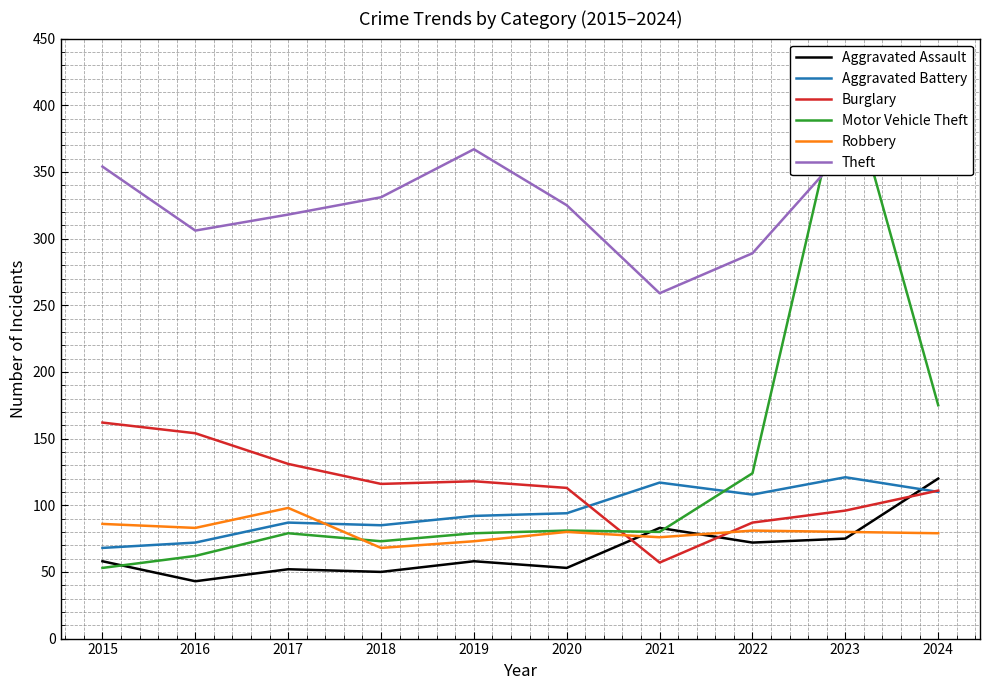

What is the difference between the Burglary values at 2024 and 2015?

51